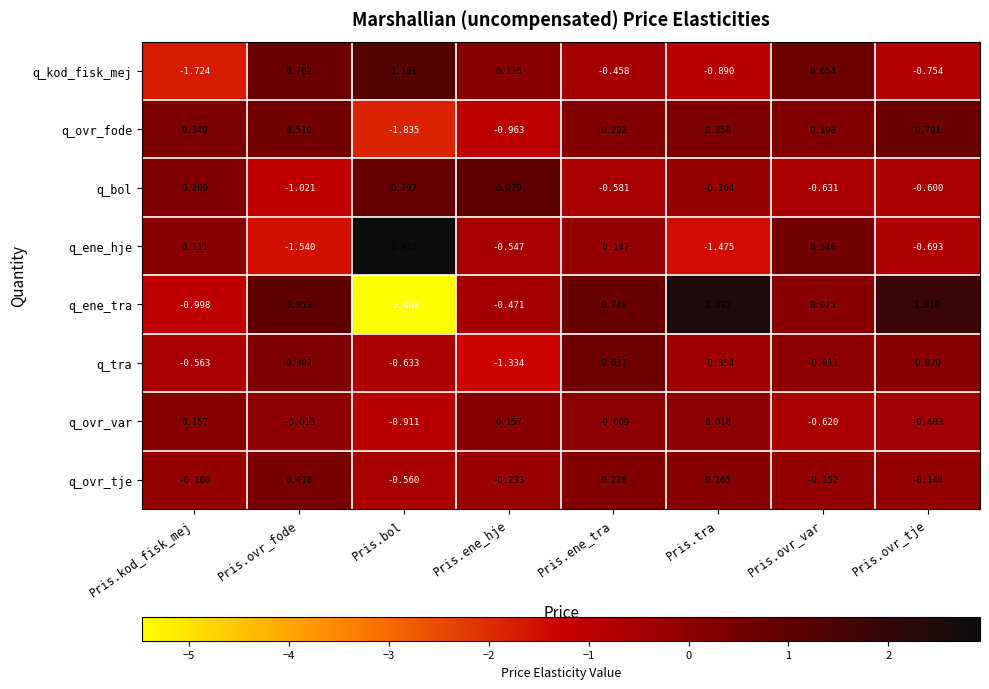

Which series has the largest range (max minus min)?

q_ene_tra